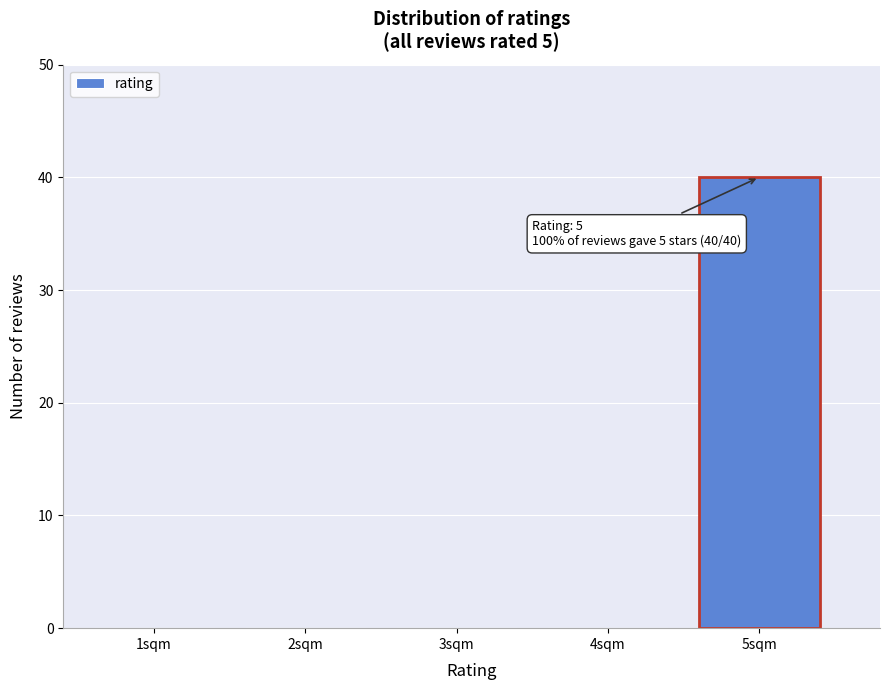

Reading left to right, list all the values displayed in this chart.

1sqm=0	2sqm=0	3sqm=0	4sqm=0	5sqm=40